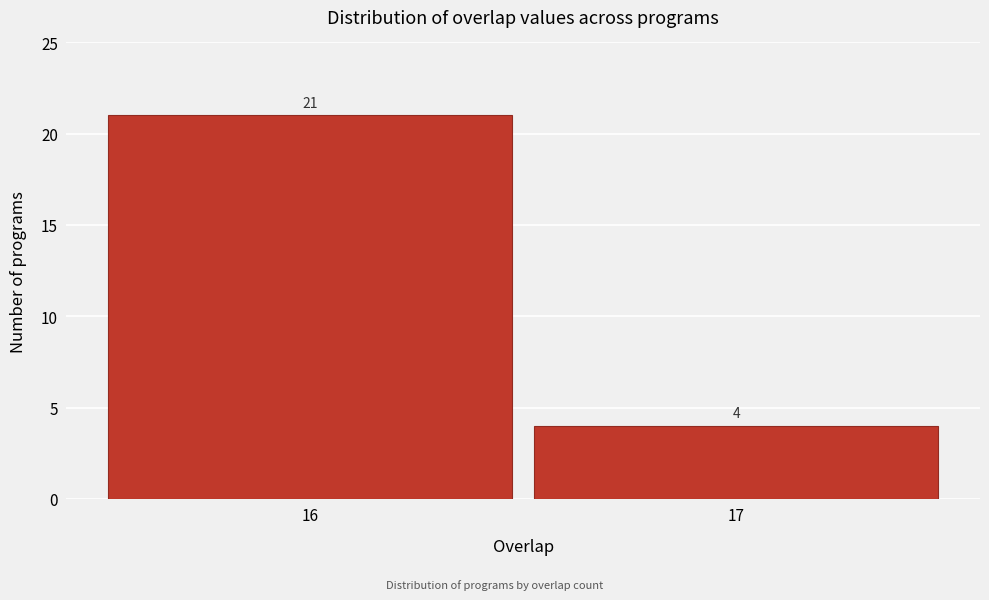

Reading left to right, what are all the values shown in this chart?

21	4